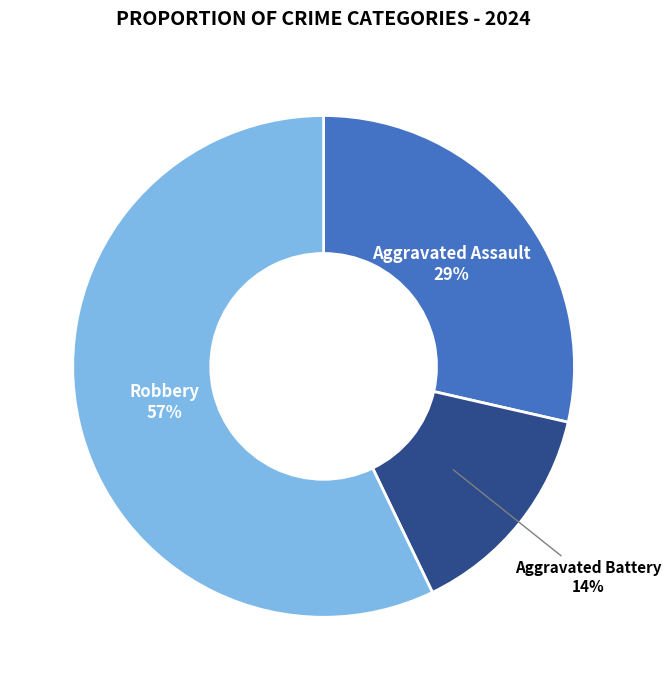

Combined, do Robbery and Aggravated Assault account for over 50%?

Yes